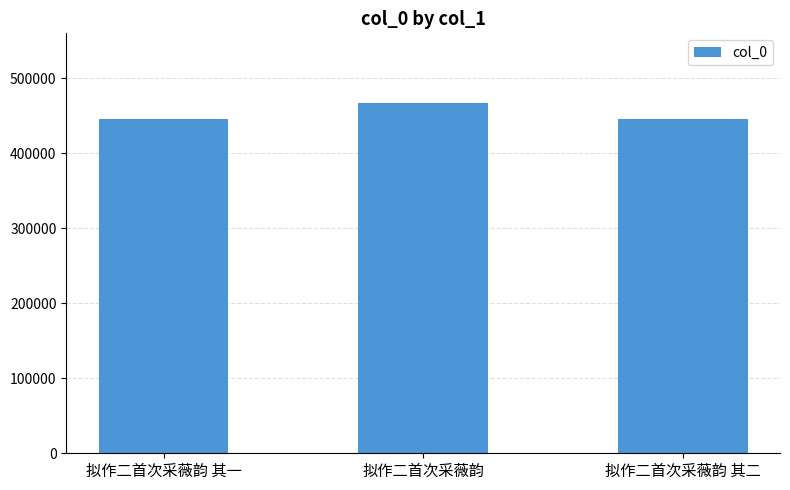

What is the minimum value shown in the chart?

446295